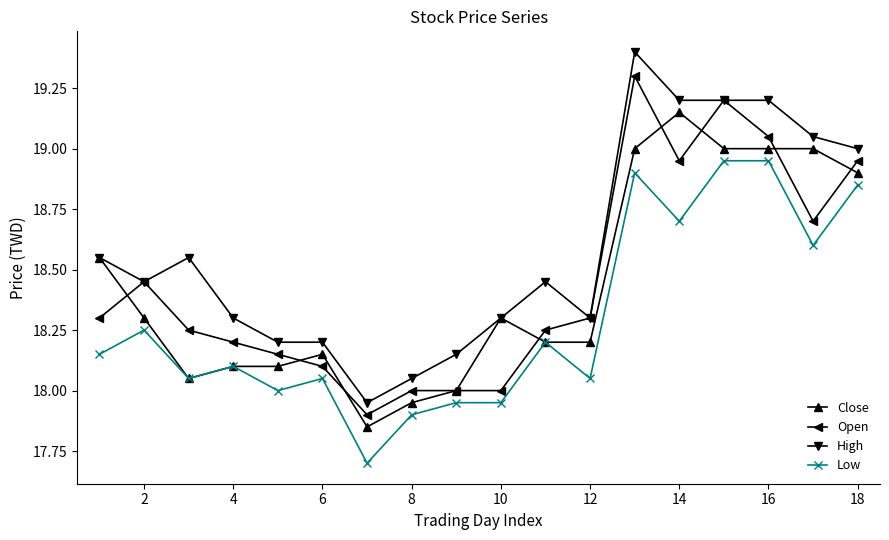

True or false: Low has more than 1 interior local peaks.

True